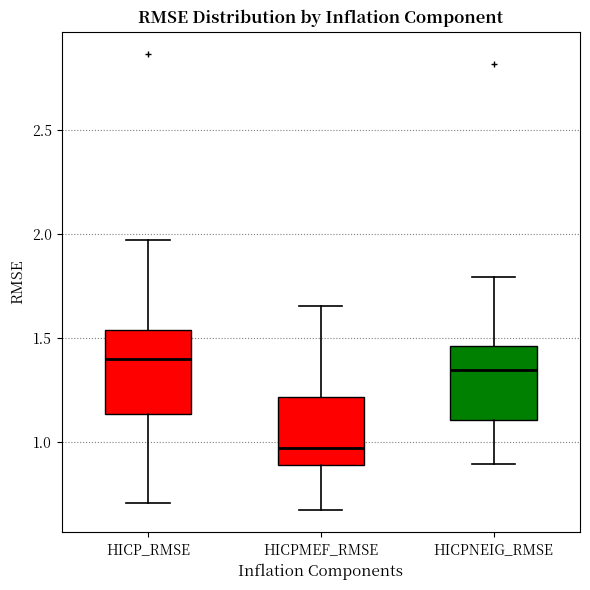

Reading left to right, transcribe this box plot: for each box, give where its median line is, the range the box spans, and where its two whiskers end, as read against the y-axis. The values are not printed on the chart, so give them approximately, as read against the axis.

HICP_RMSE: median 1.40, box 1.15 to 1.55, whiskers 0.70 to 1.95
HICPMEF_RMSE: median 0.95, box 0.90 to 1.20, whiskers 0.65 to 1.65
HICPNEIG_RMSE: median 1.35, box 1.10 to 1.45, whiskers 0.90 to 1.80